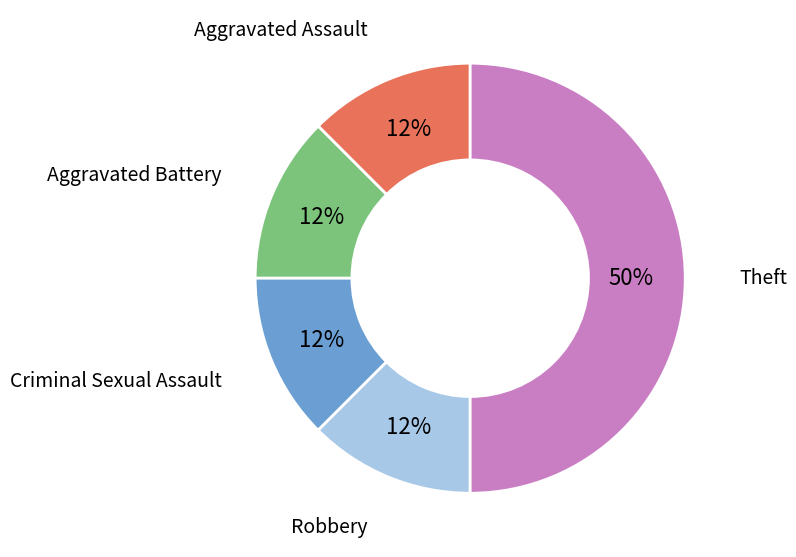

Which has a higher value, Theft or Aggravated Battery?

Theft